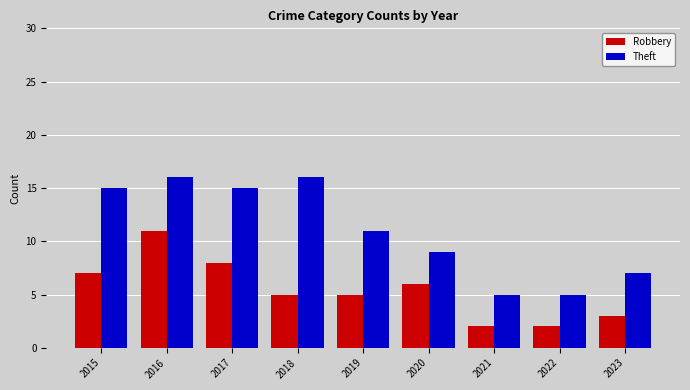

Is the value of Theft at 2019 greater than the value of Robbery at 2019?

Yes